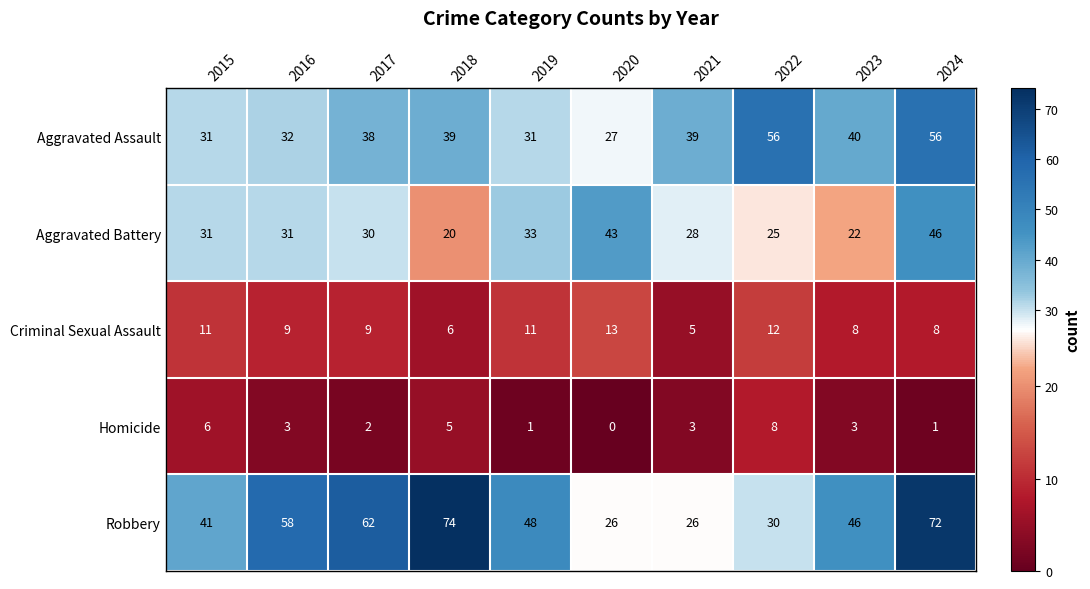

Which series has the largest total across all categories?

Robbery